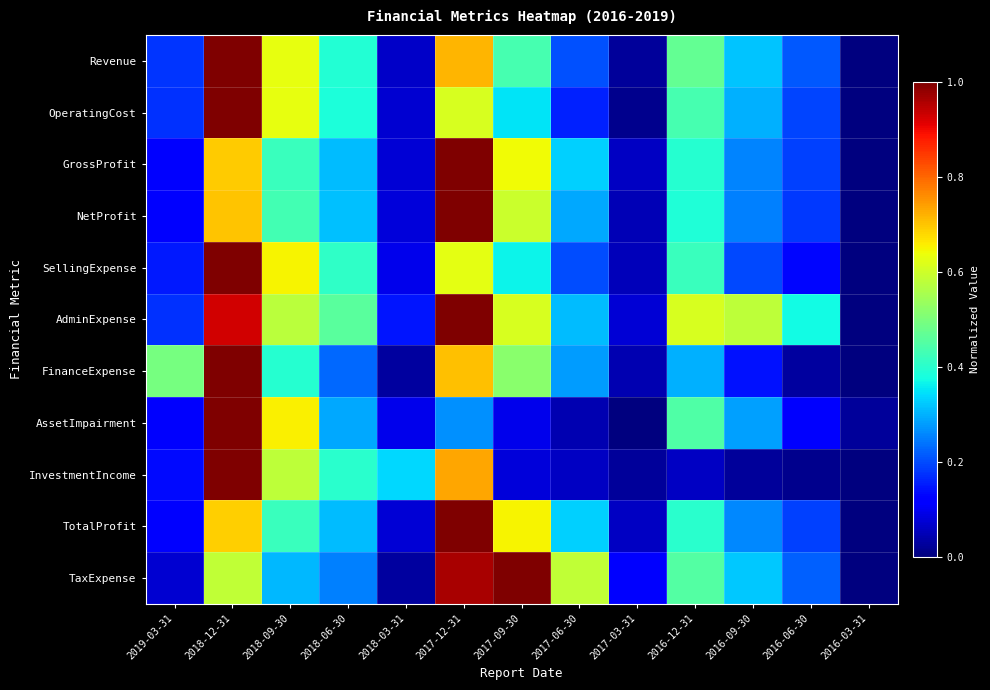

At which category is the sum across all series the highest?

2018-12-31